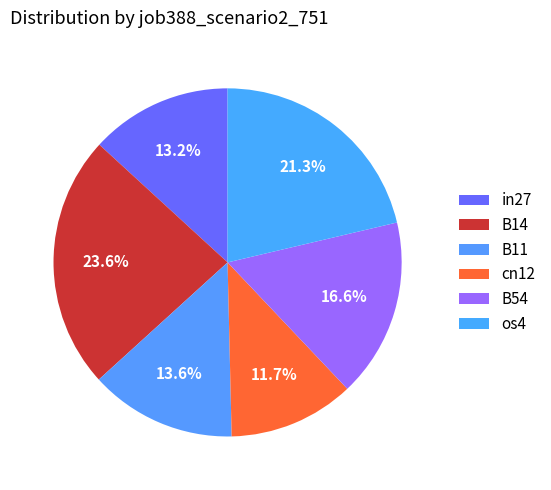

How many segments does this pie chart have?

6